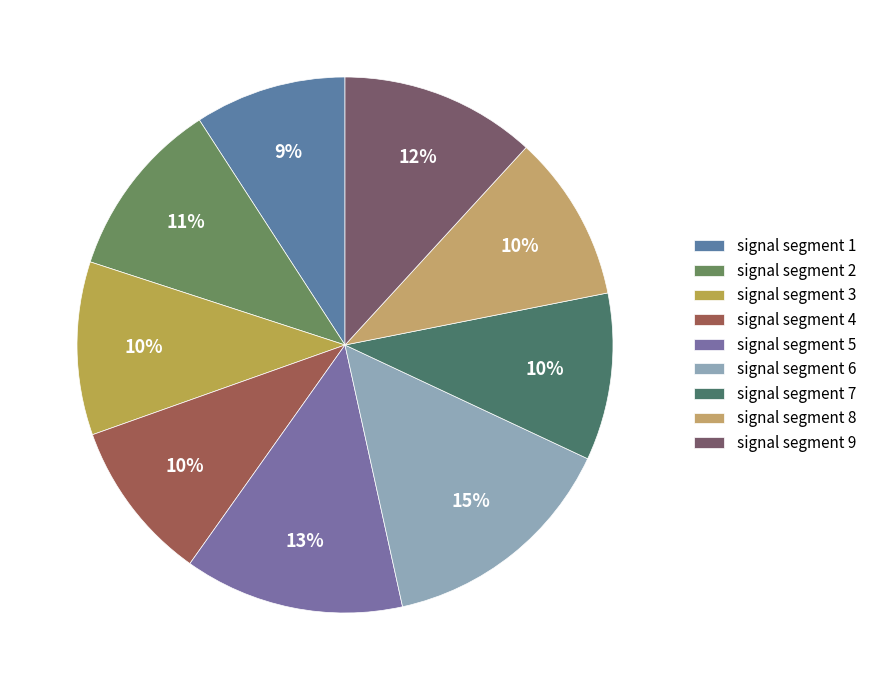

How many slices are in this pie chart?

9